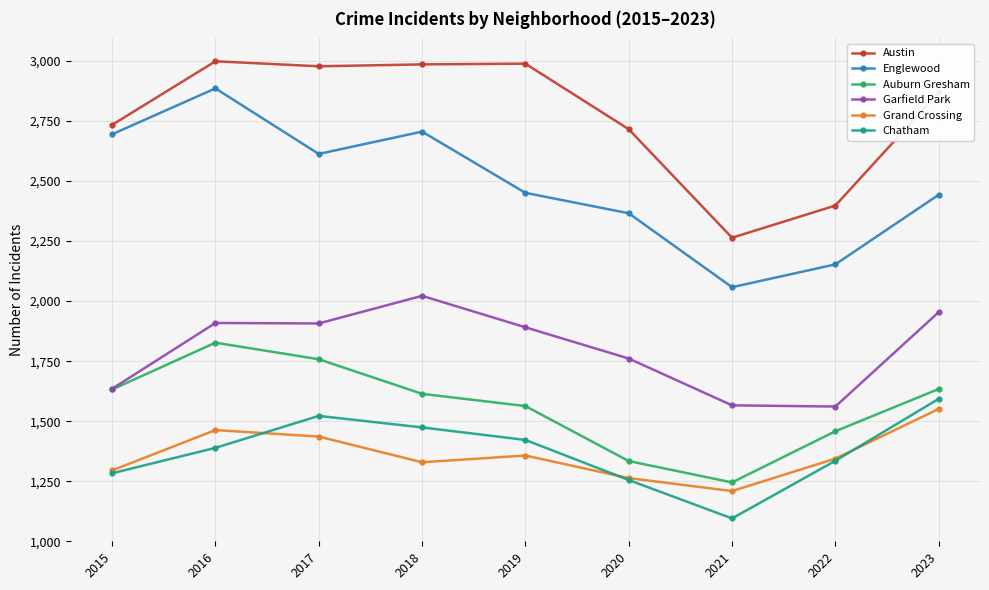

The value of Grand Crossing at 2020 is 1263. True or false?

True